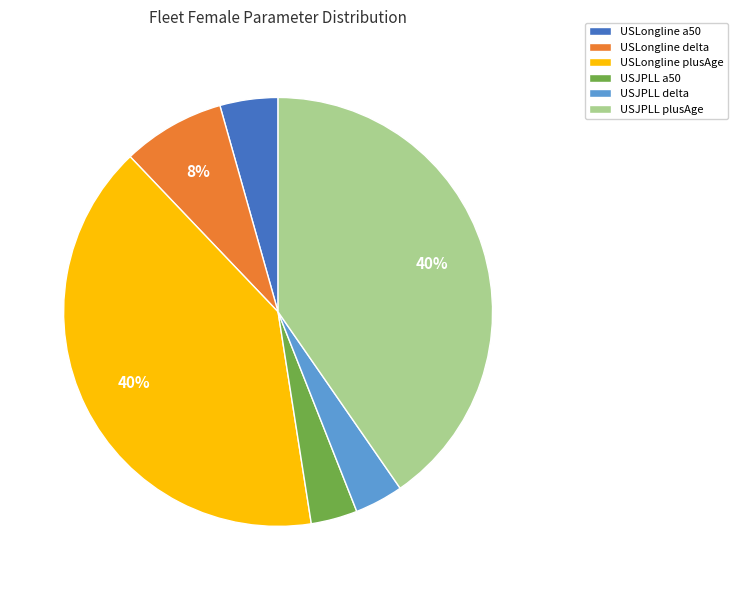

To the nearest percent, what percentage of the pie is USJPLL plusAge?

40%